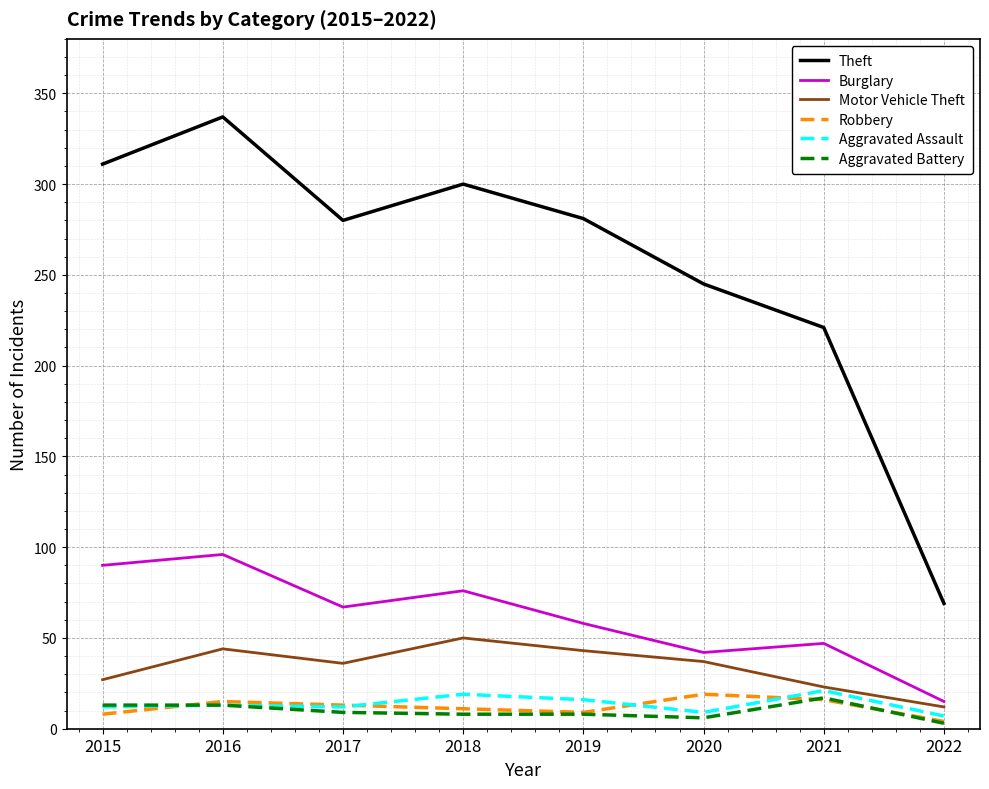

What is the difference between the maximum and minimum values in the Motor Vehicle Theft series?

38